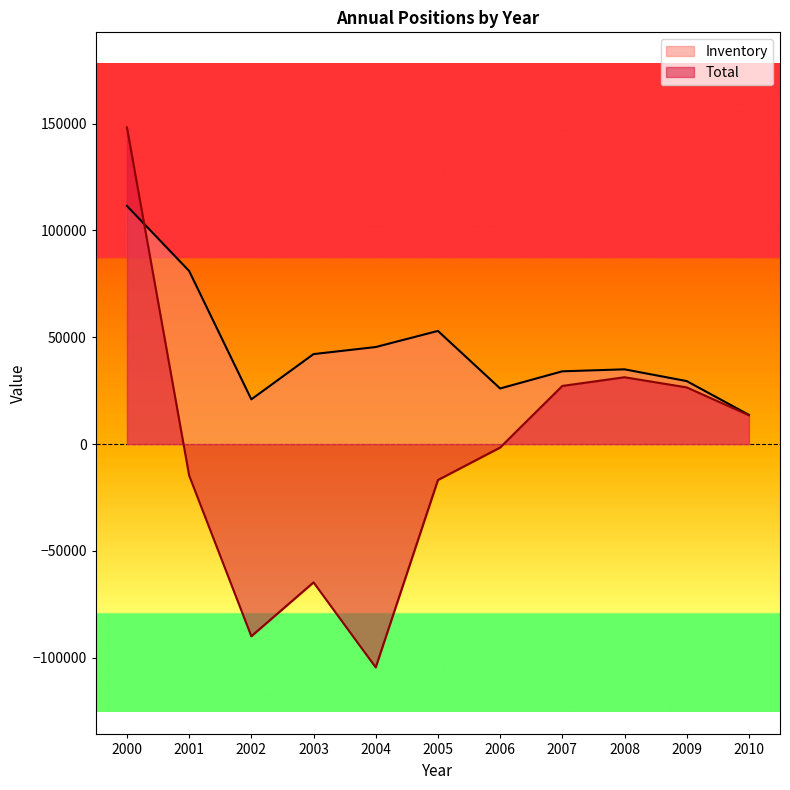

Where does the Total series first go above -1616?

2000